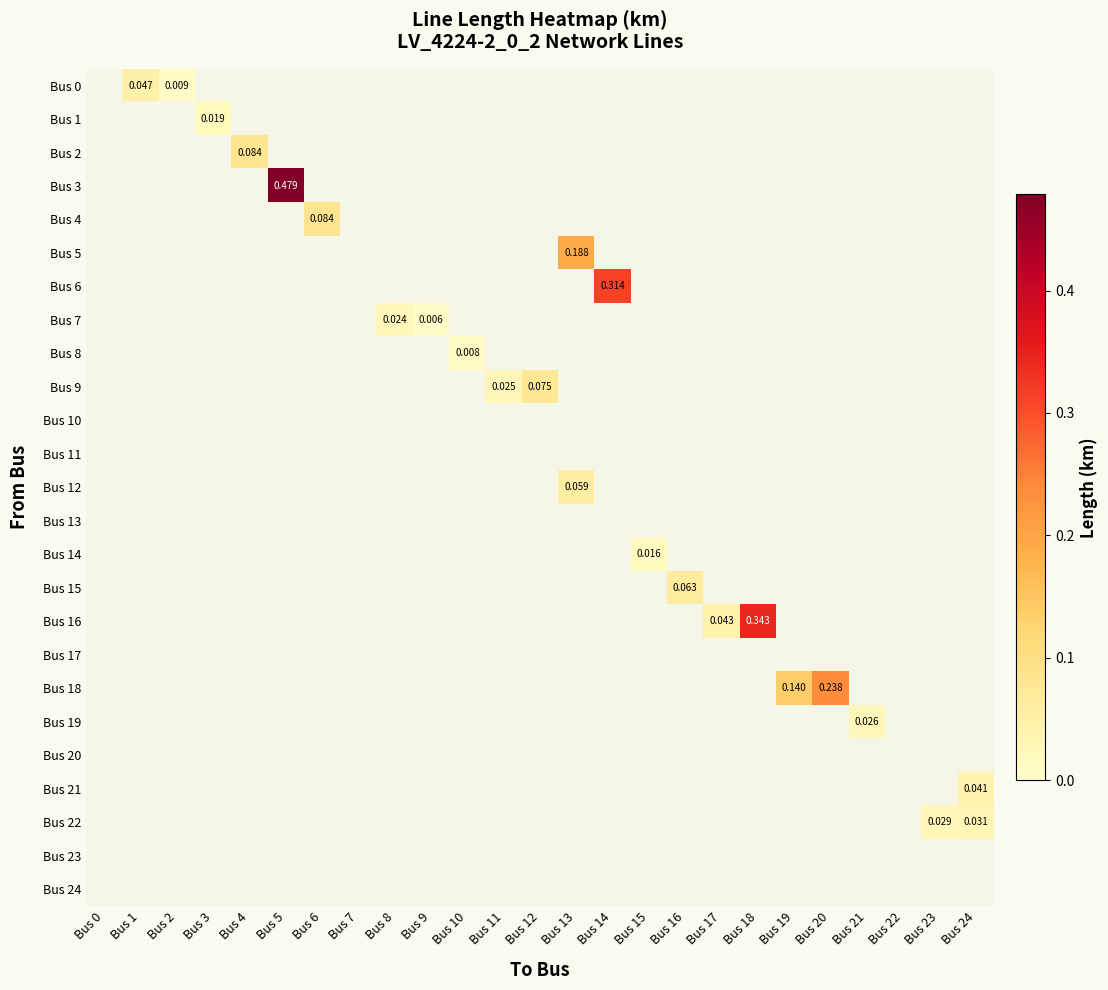

Which label corresponds to the smallest value in the chart?

Bus 9